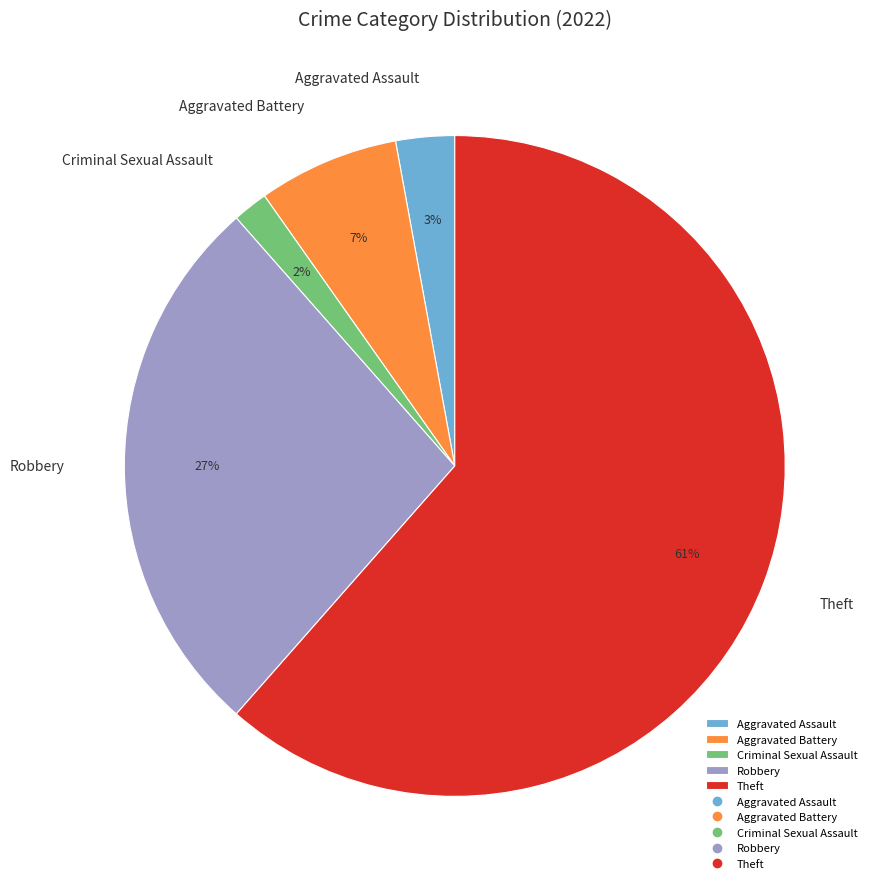

The Theft slice represents 61% of the pie. True or false?

True